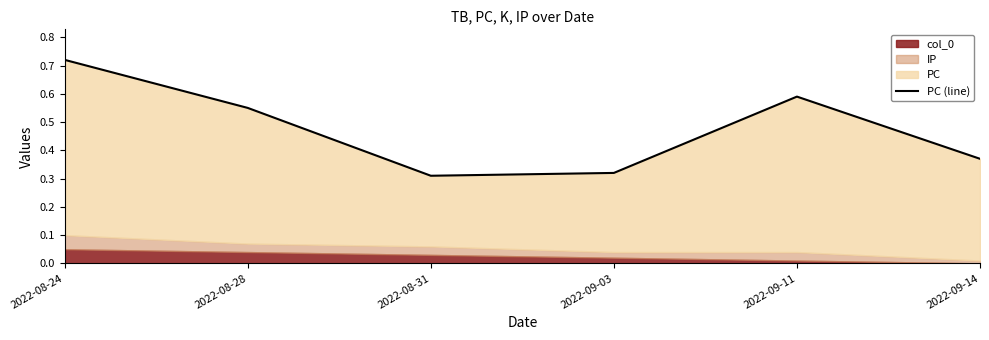

List the labels in order of value, smallest first.

2022-08-31, 2022-09-03, 2022-09-14, 2022-08-28, 2022-09-11, 2022-08-24